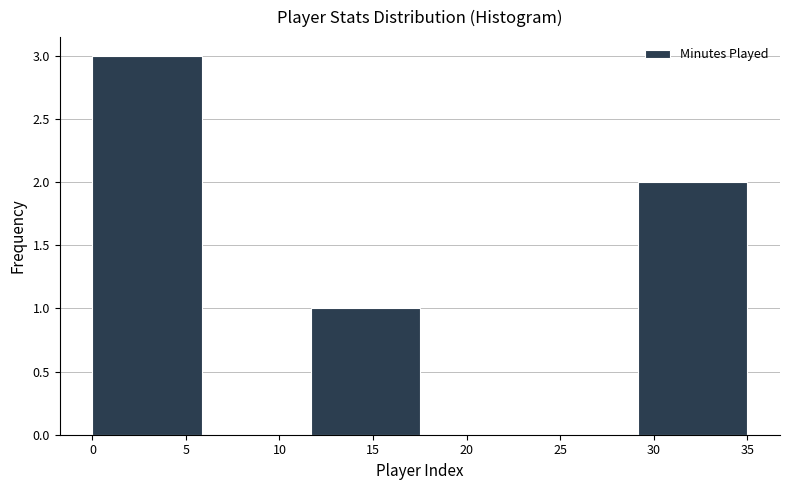

What is the height of the bar covering 11.5 to 17.5 on the x-axis? Neither the bar edges nor the heights are printed on the chart, so give them approximately, as read against the axes.

1